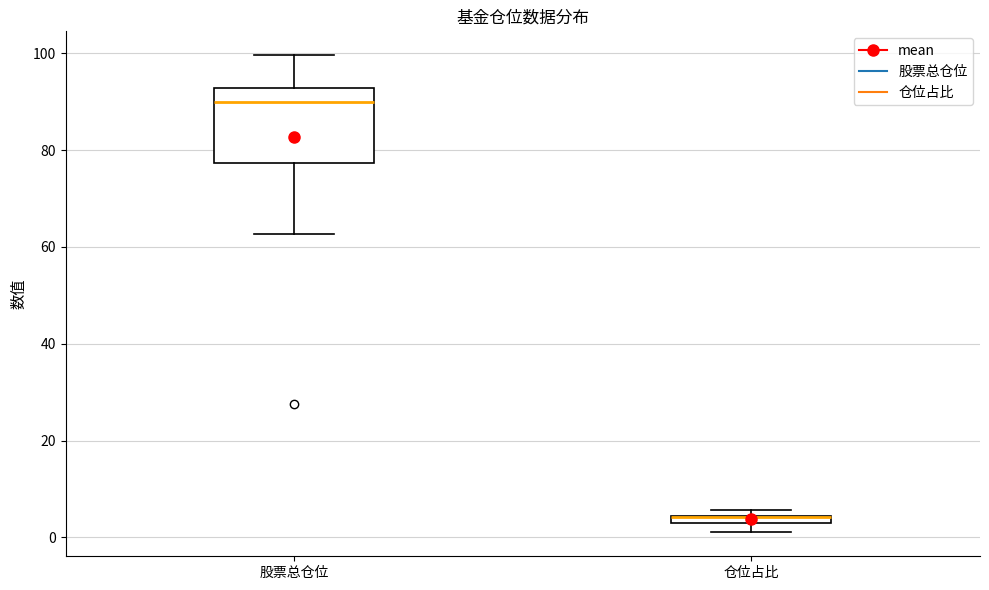

Which box is the tallest, from its lower edge to its upper edge?

股票总仓位